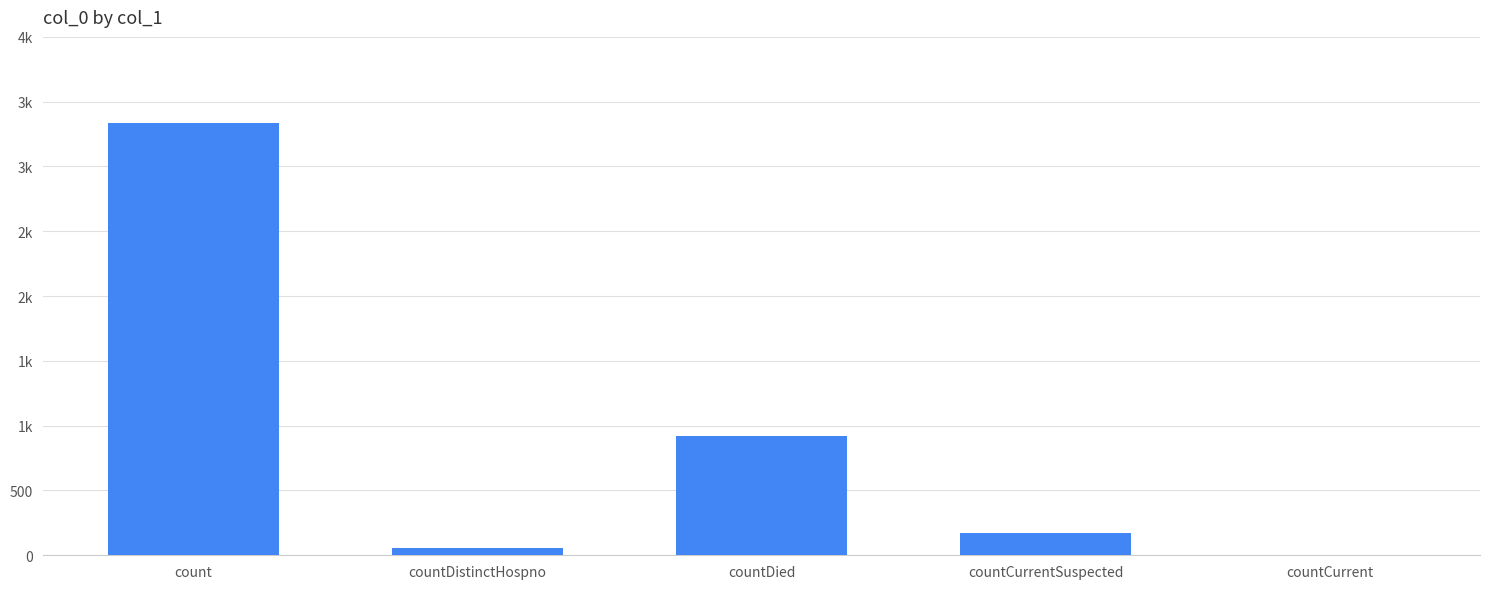

List the labels in order of value, largest first.

count, countDied, countCurrentSuspected, countDistinctHospno, countCurrent